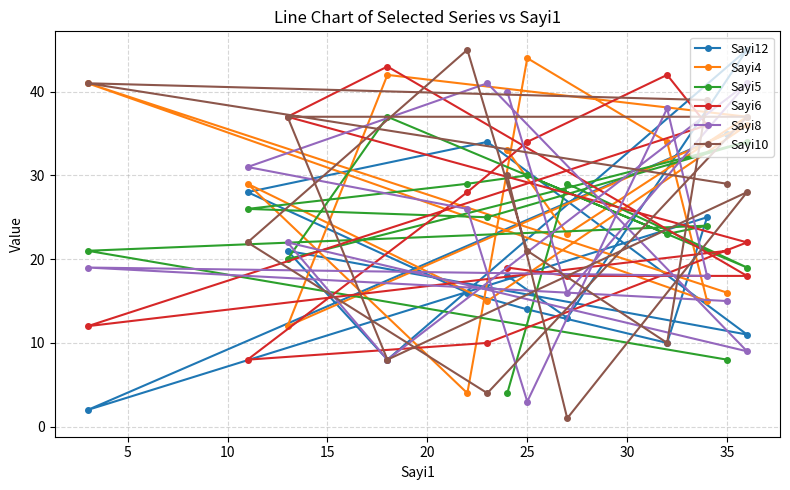

At which category does Sayi4 reach its first local peak?

5